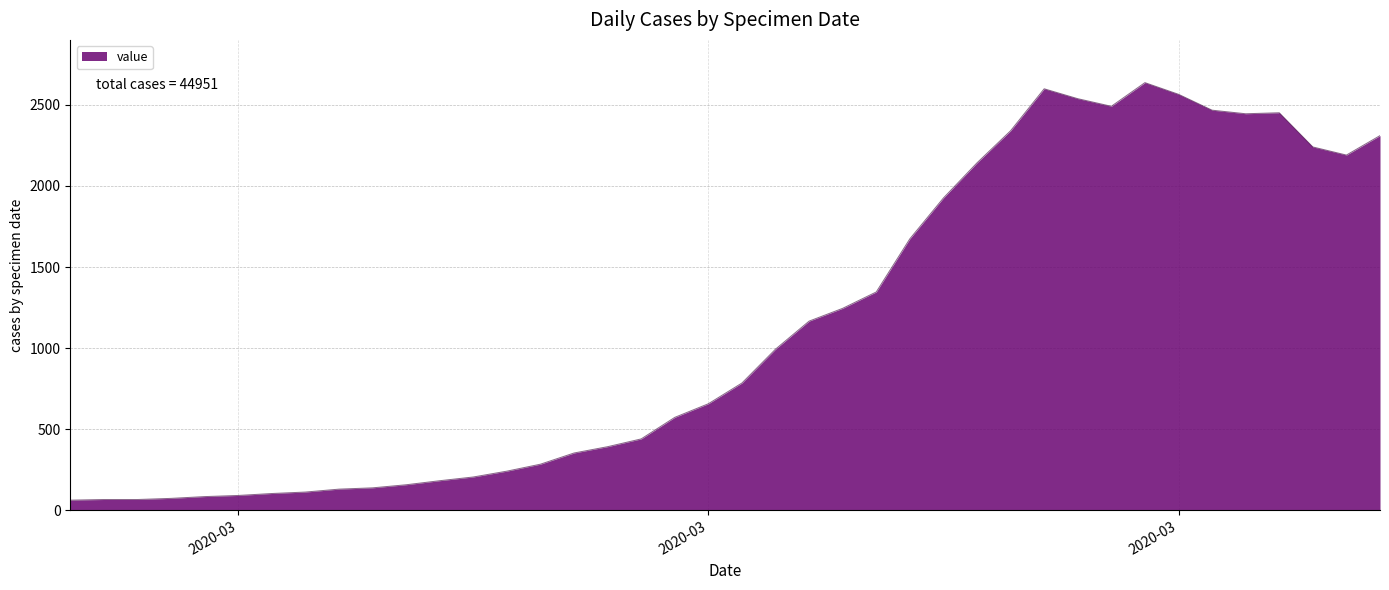

How many distinct data groups are displayed?

1